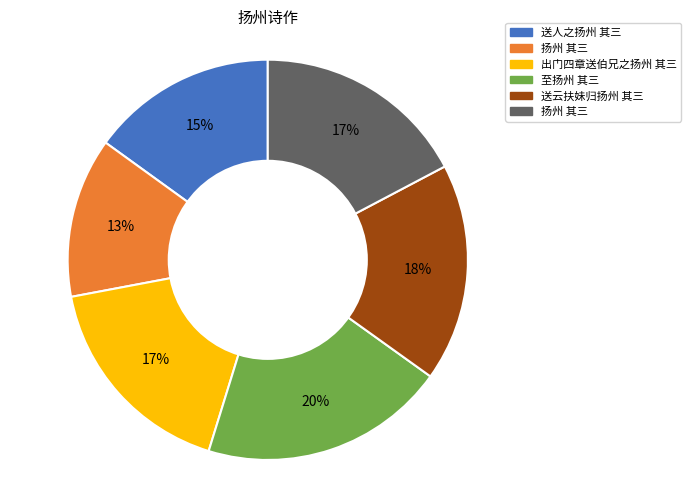

To the nearest percent, what is the average slice percentage?

17%